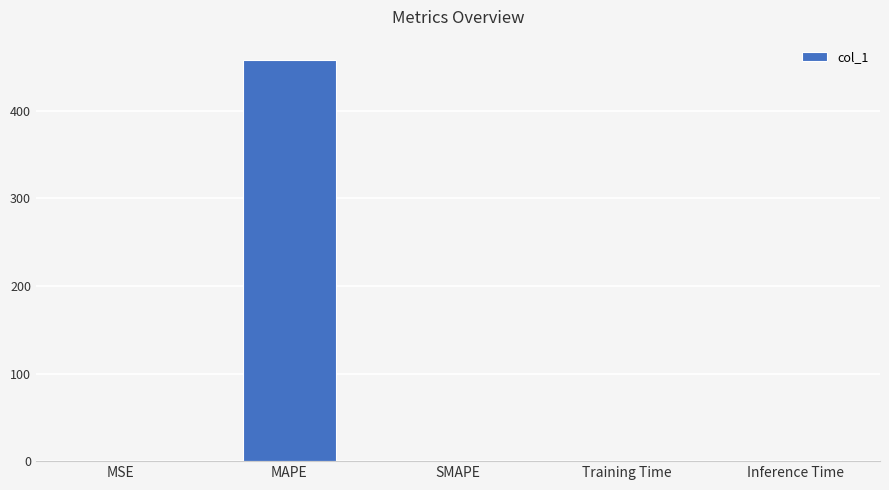

Is it true that the value at SMAPE is -302.6?

False